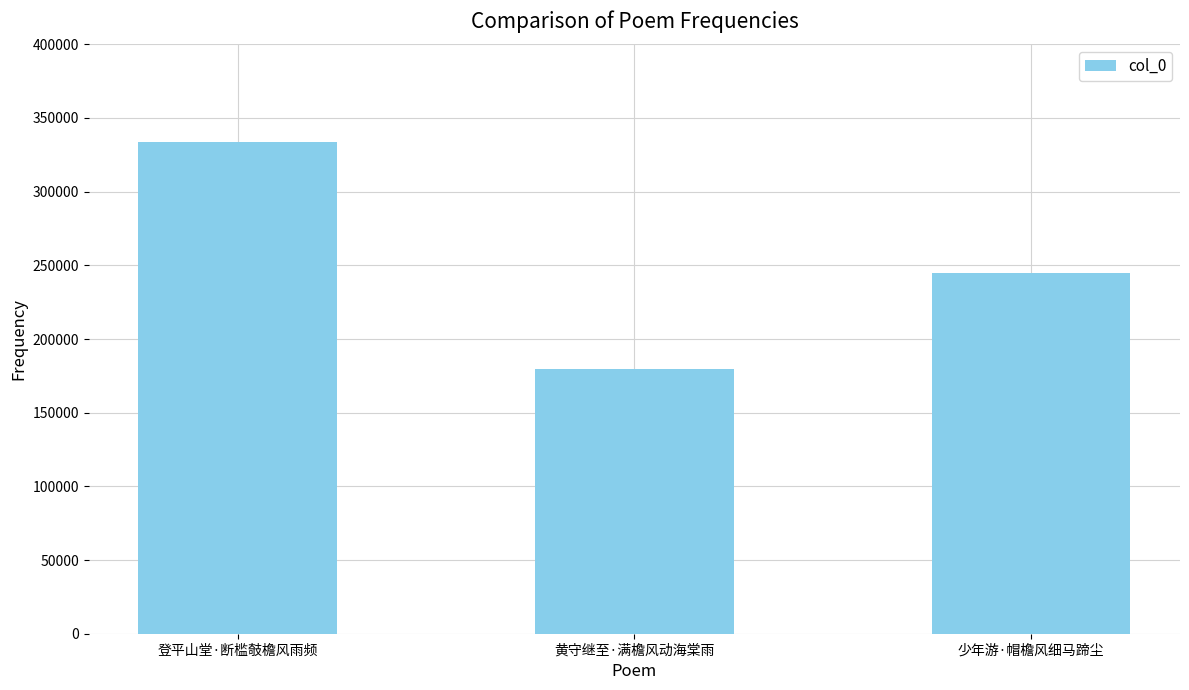

Where is the data nearest to the value 256731?

少年游·帽檐风细马蹄尘